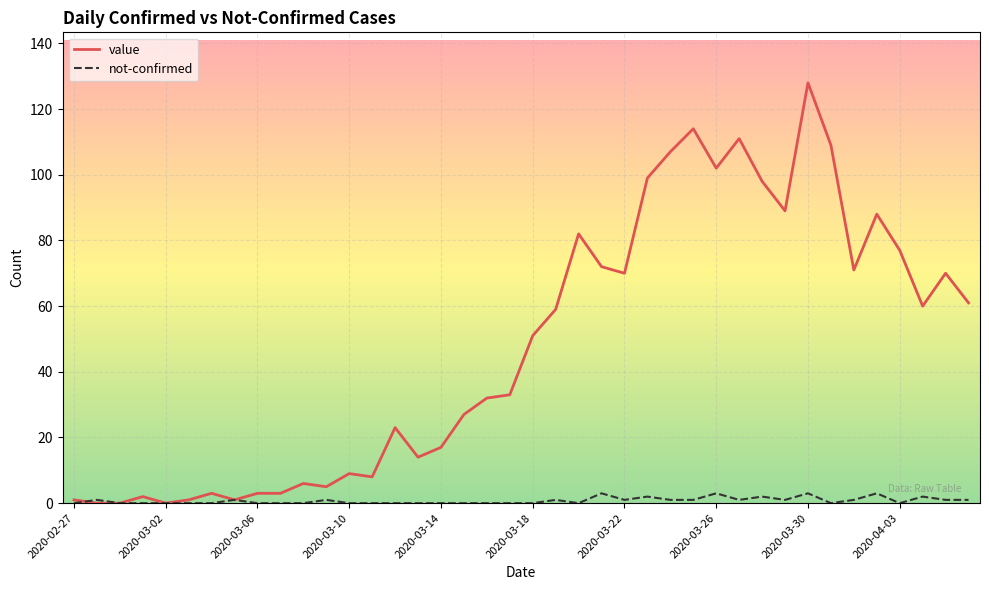

Which series has the widest spread of values?

value